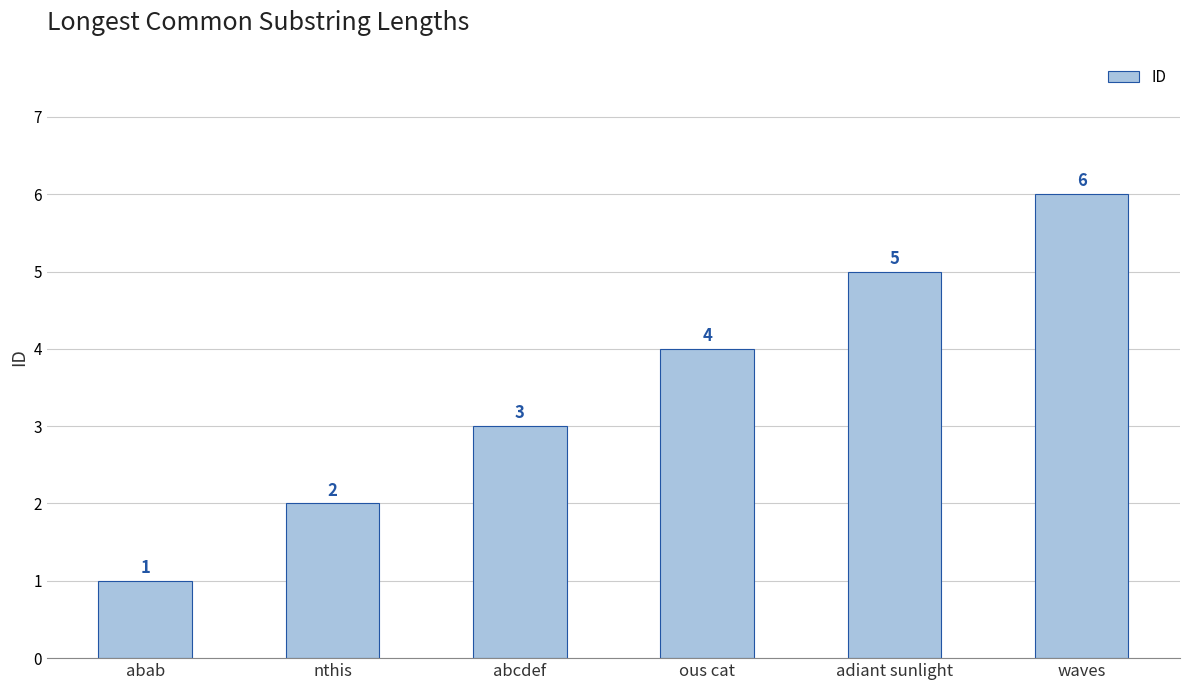

What position from the right is ous cat?

3